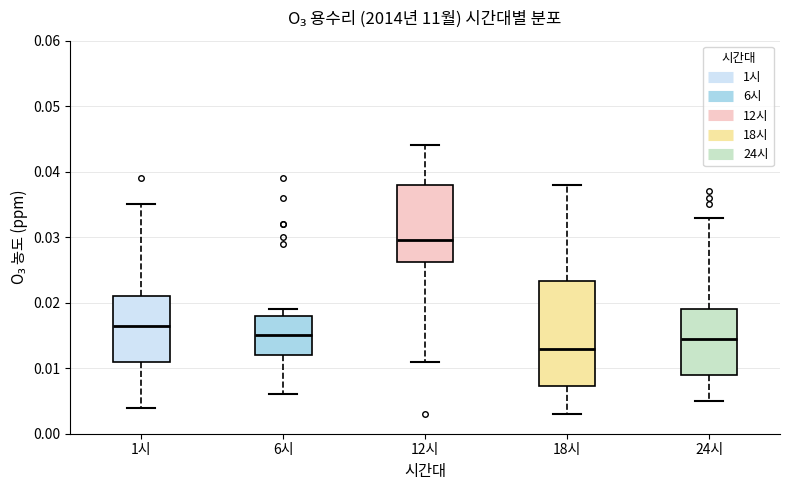

Comparing the boxes themselves (not the whiskers), which one is the tallest?

18시